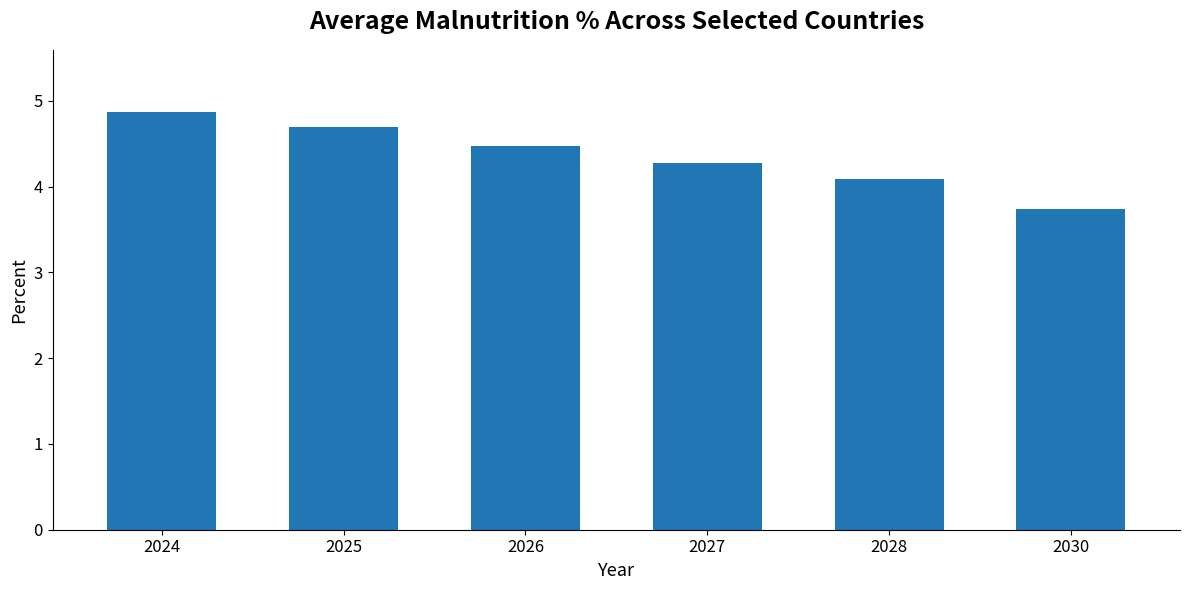

Rank the categories by value from lowest to highest.

2030, 2028, 2027, 2026, 2025, 2024